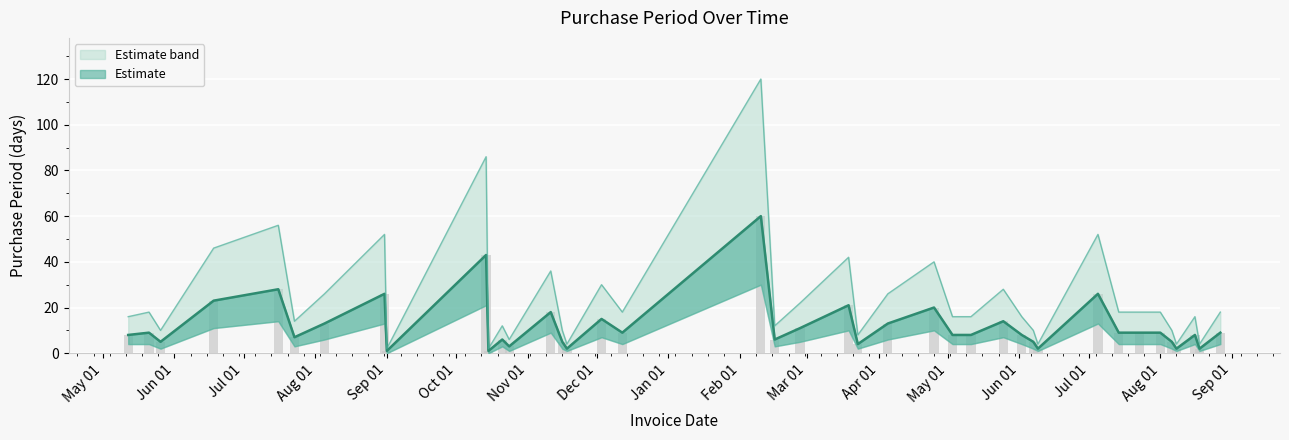

What is the ratio of the value at 2016-08-16 to the value at 2015-06-18?

0.3